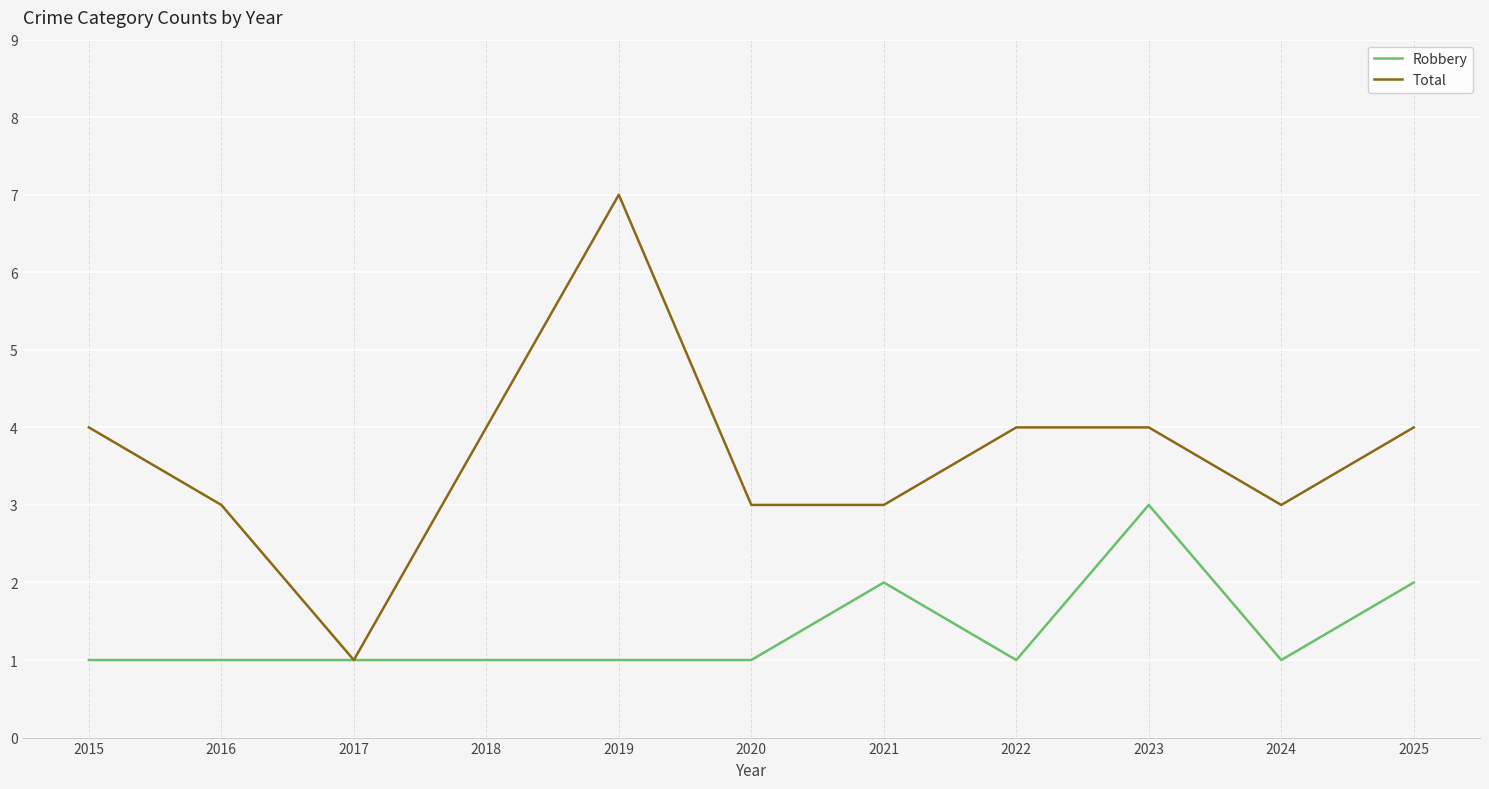

Which series has the largest total across all categories?

Total